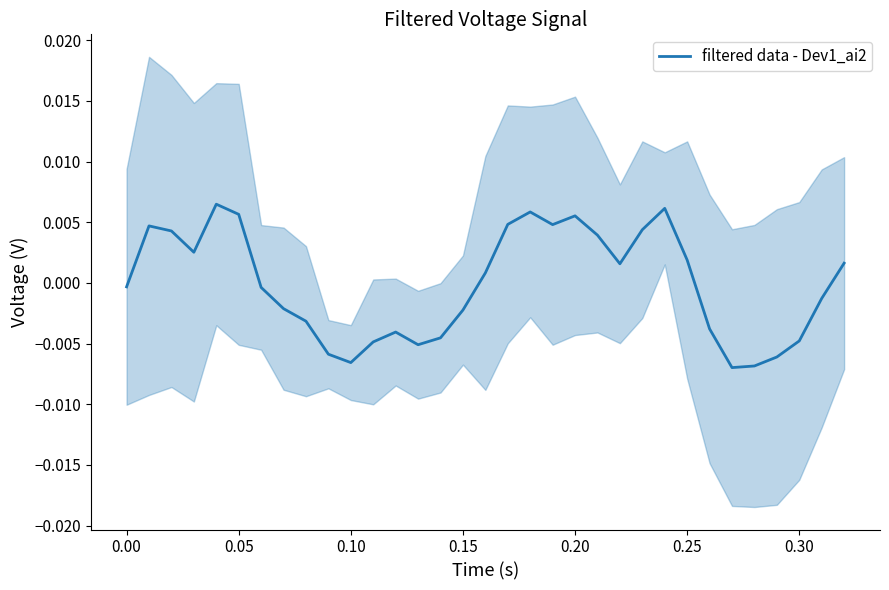

How many values are below zero?

17